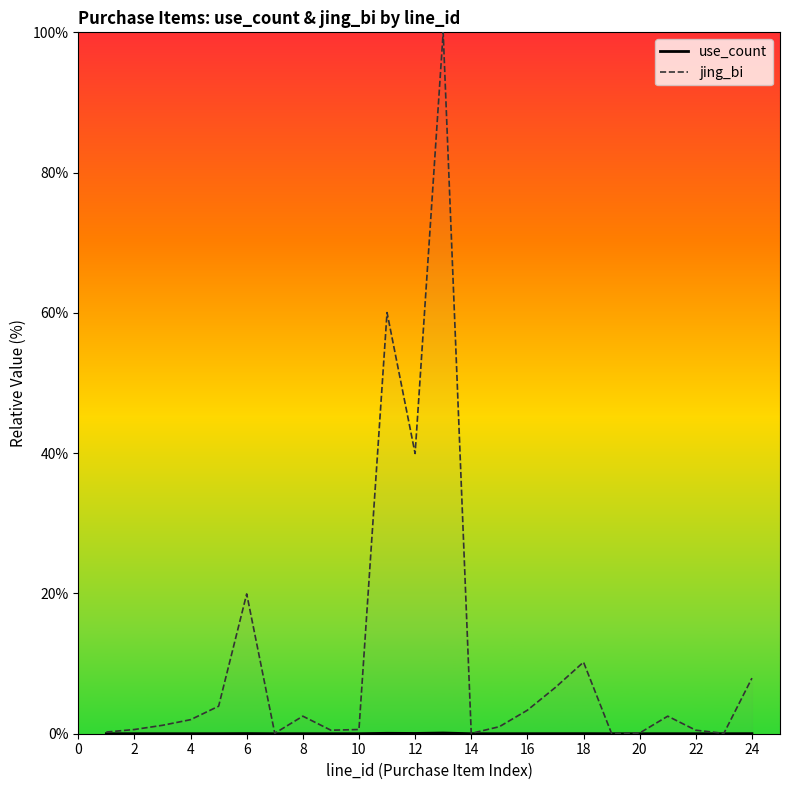

Which series has the largest range (max minus min)?

jing_bi